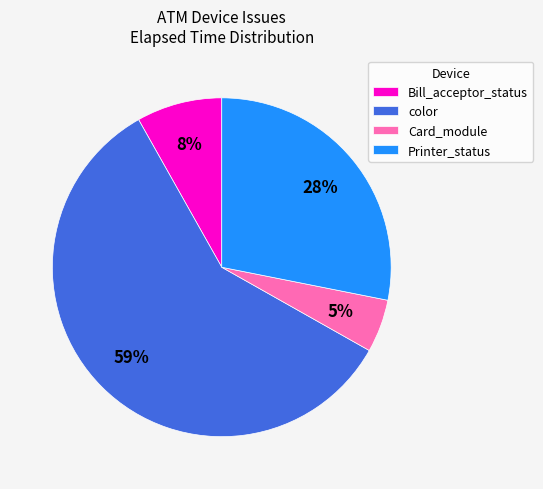

Rank the categories by value from highest to lowest.

color, Printer_status, Bill_acceptor_status, Card_module